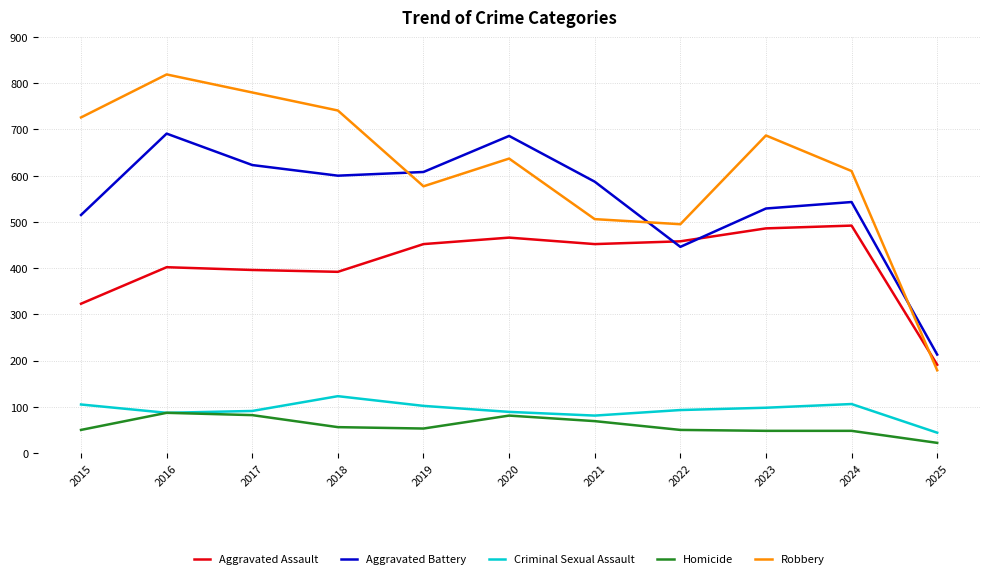

What is the sum of all Homicide values?

646